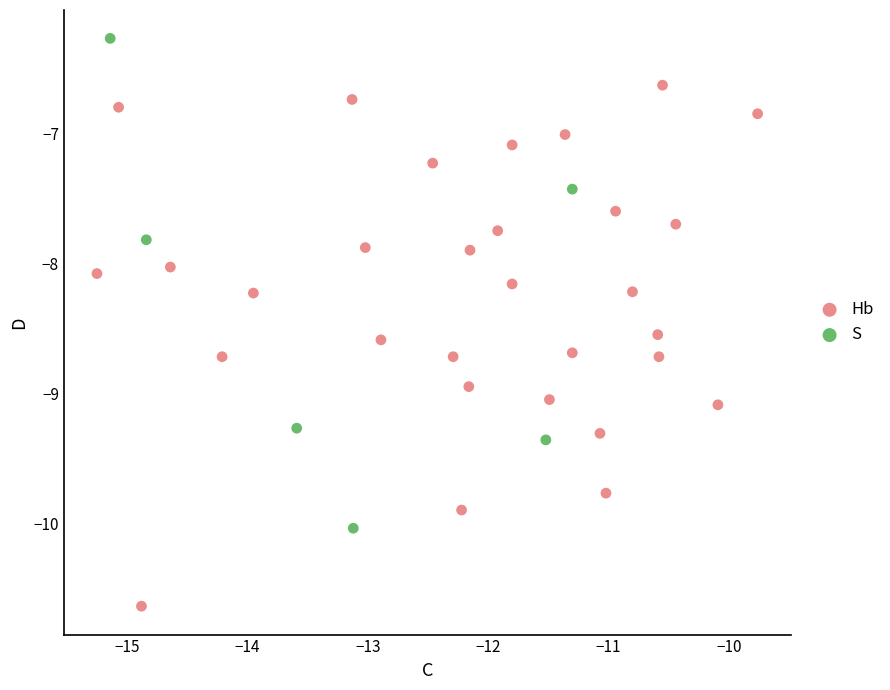

Which series has the widest spread of Y values?

Hb